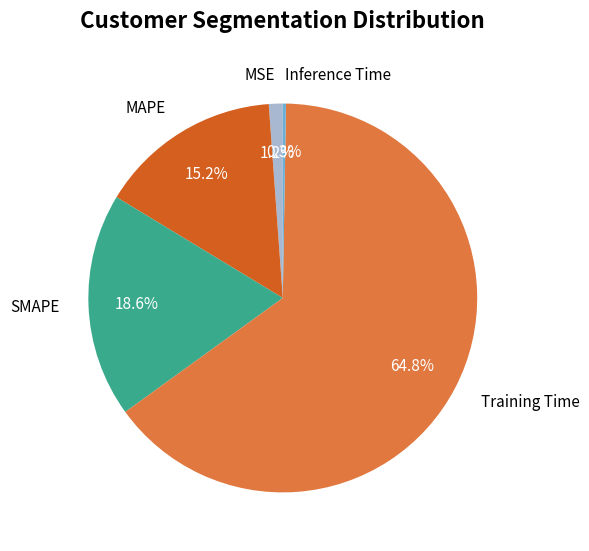

What is the largest slice in the pie chart?

Training Time